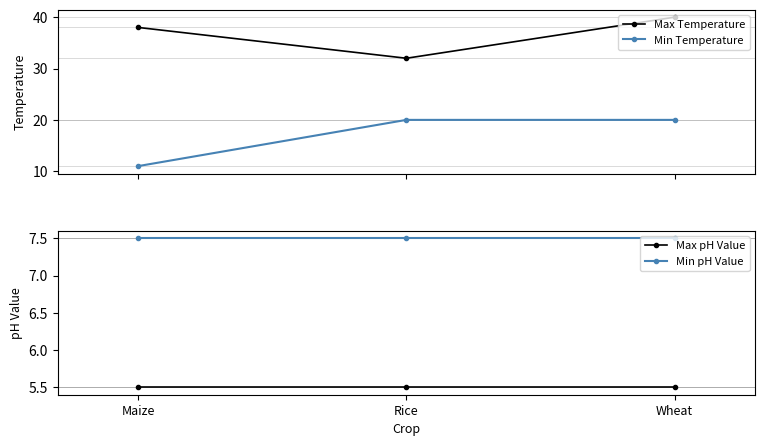

At which category does the chart reach its minimum across all series?

Maize